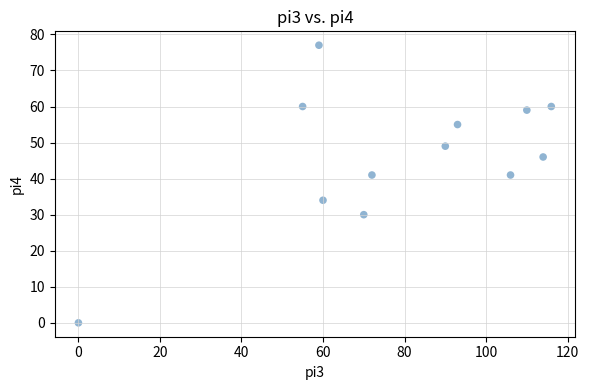

What is the range of X values (max minus min)?

116